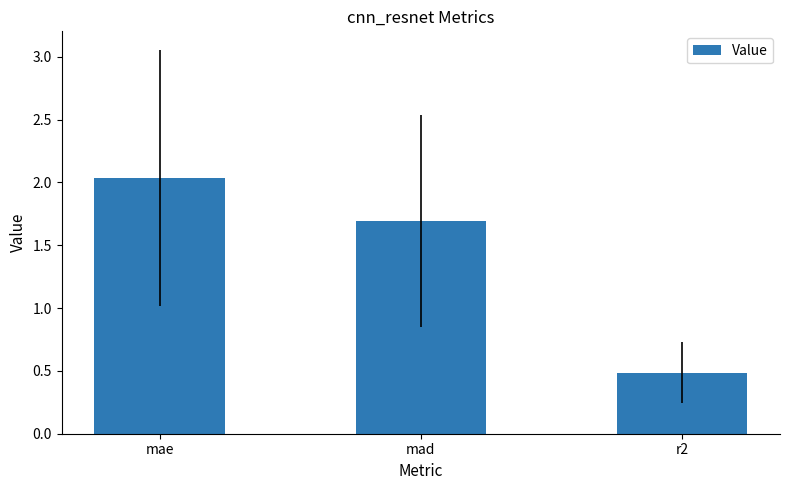

At which label does the data first exceed 1?

mae